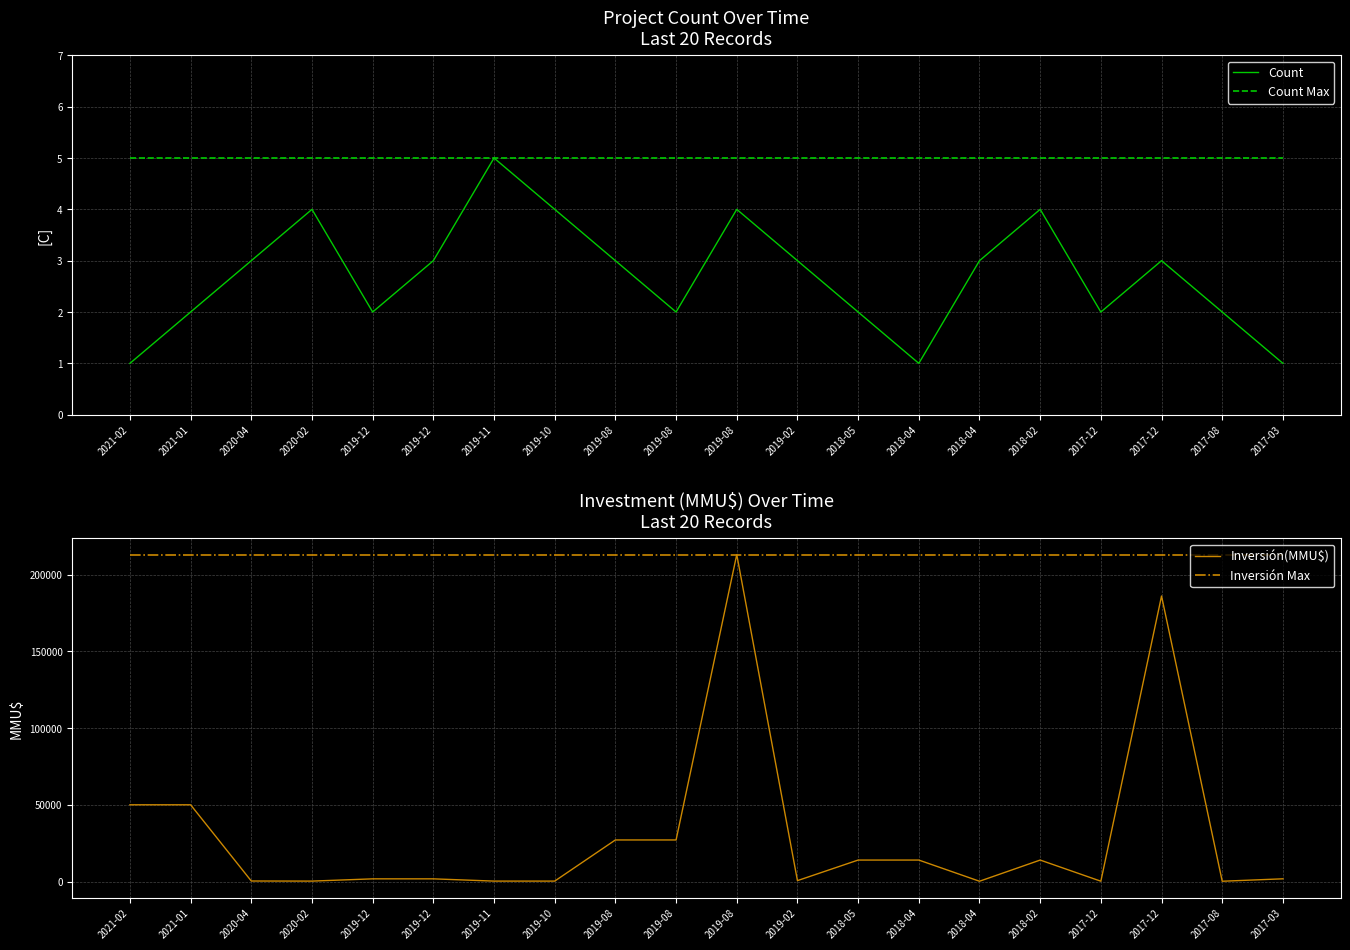

True or false: Count Max has a value of 9 at 2021-02.

False